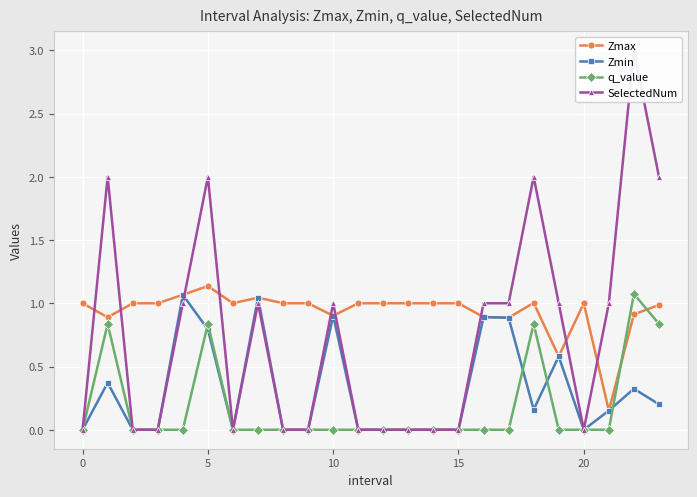

Which series ends up on top after the final intersection of Zmax and SelectedNum?

SelectedNum